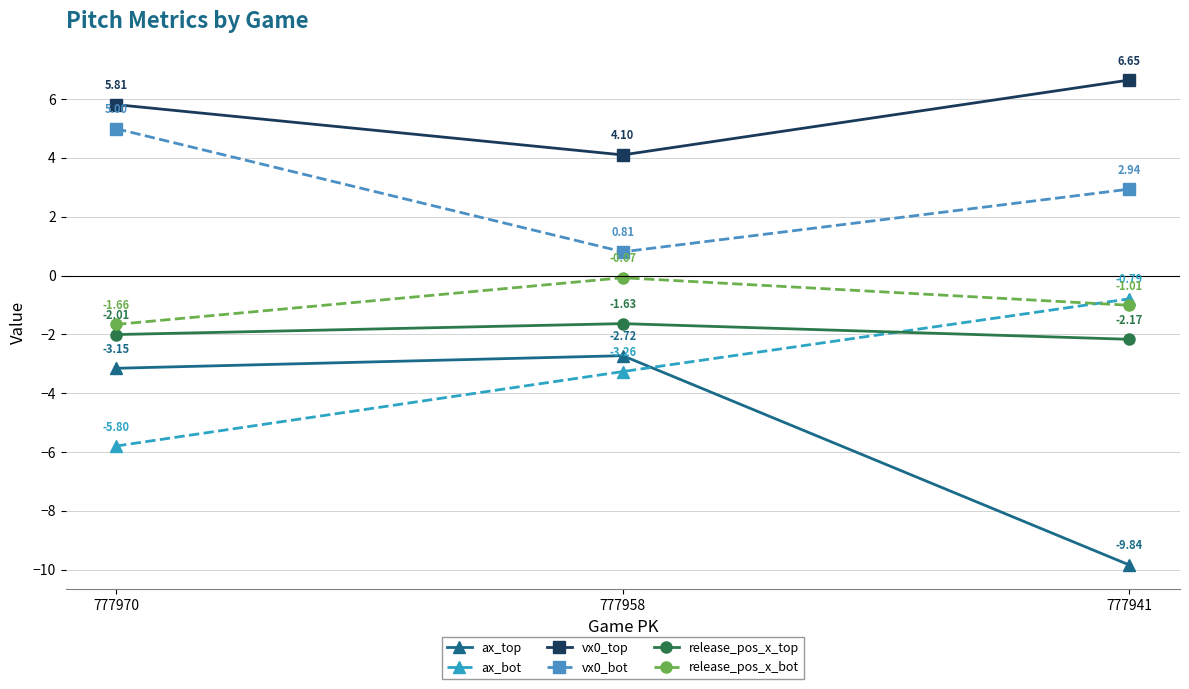

At 777970, list the series in order from largest to smallest.

vx0_top, vx0_bot, release_pos_x_bot, release_pos_x_top, ax_top, ax_bot